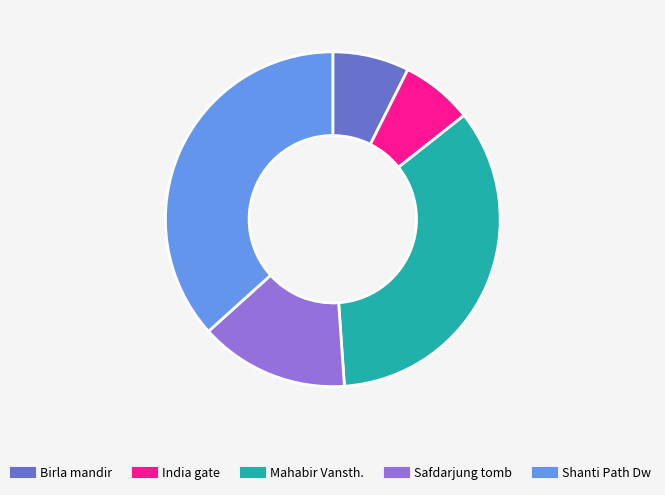

Is there any slice that represents more than half of the pie?

No